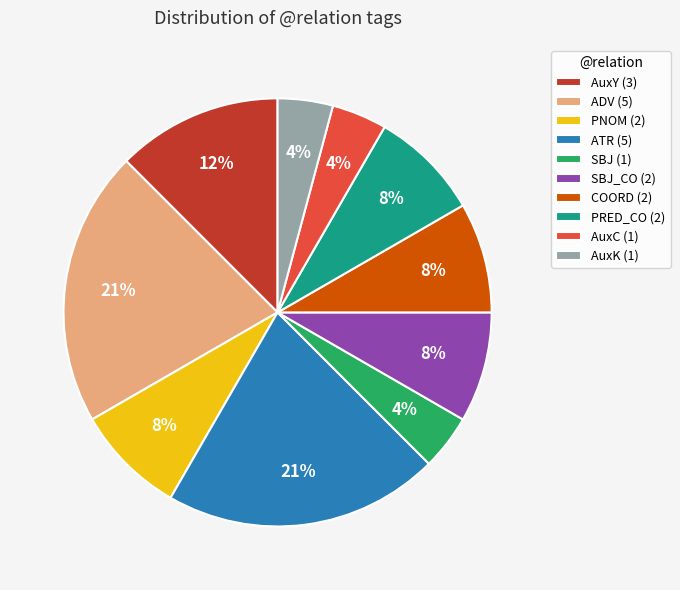

To the nearest percent, what is the average slice percentage?

10%